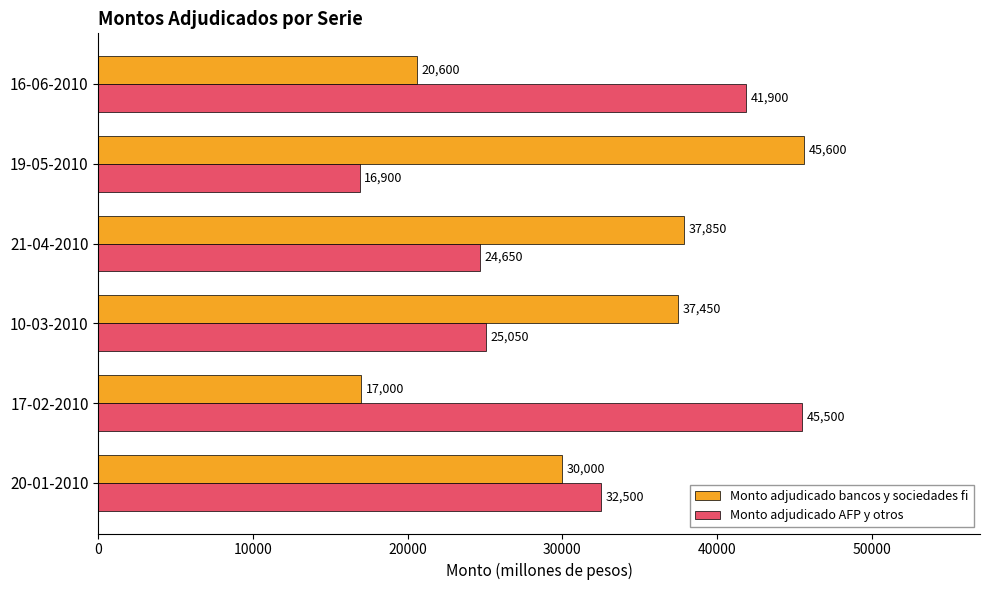

Rank the series by their average value, from lowest to highest.

Monto adjudicado AFP y otros, Monto adjudicado bancos y sociedades fi